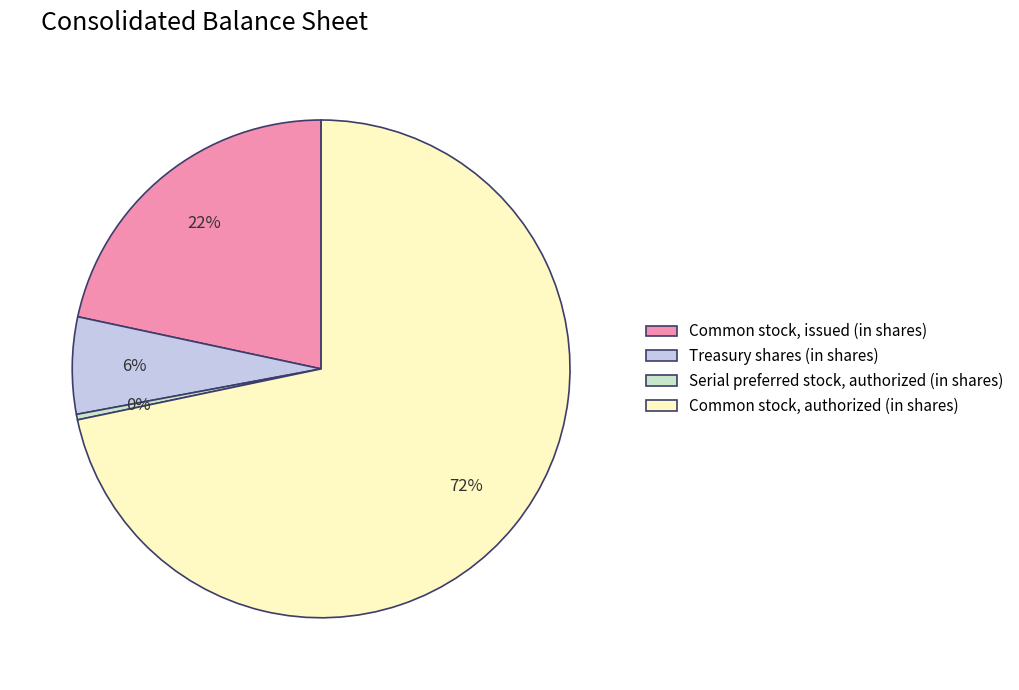

Does Common stock, authorized (in shares) account for over 50% of the chart?

Yes